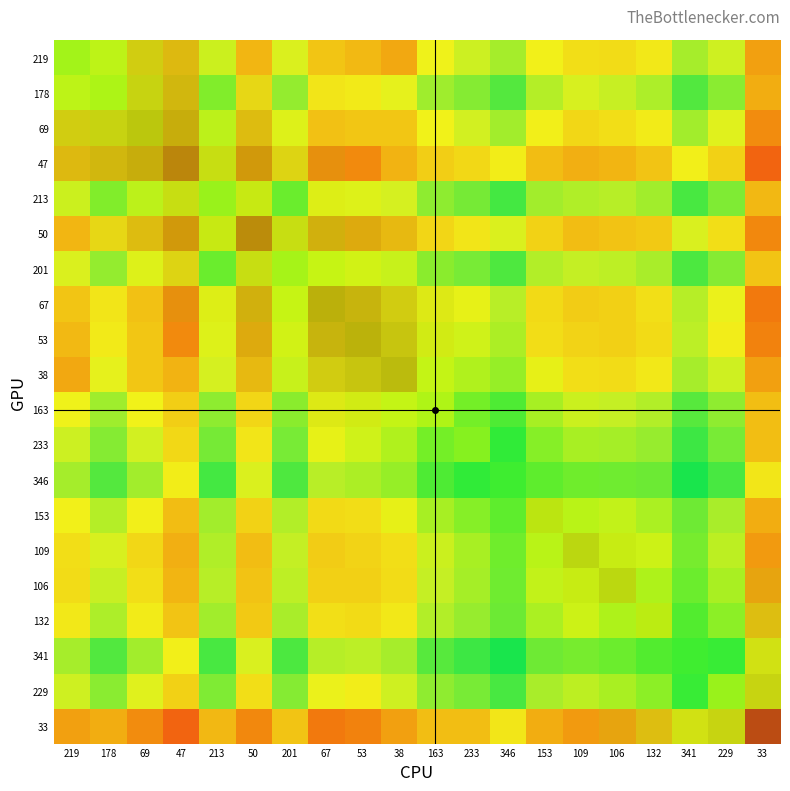

At which category is the sum across all series the highest?

213